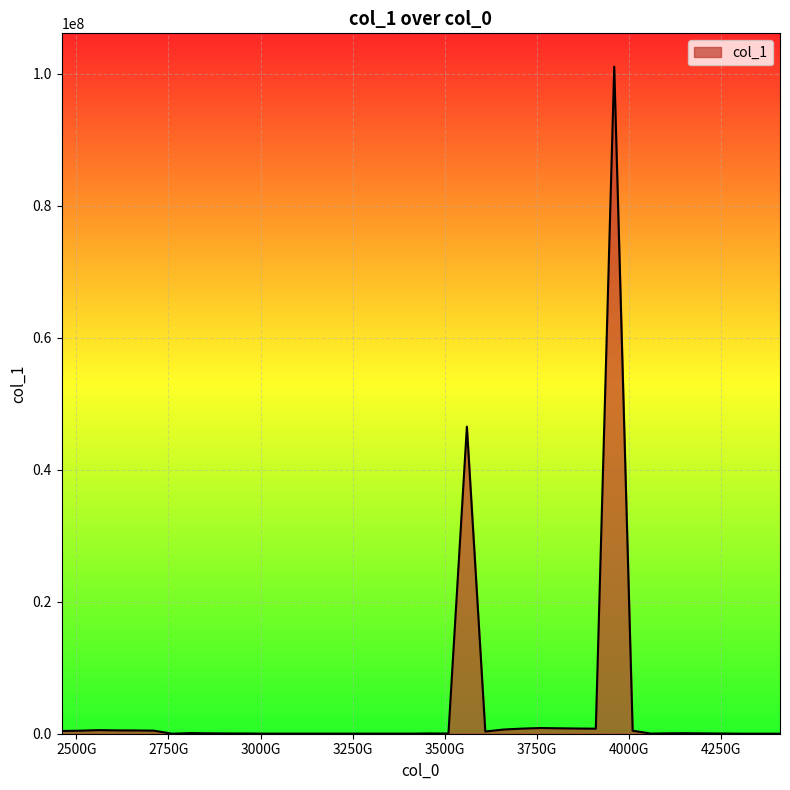

What is the maximum value shown in the chart?

101071769.0